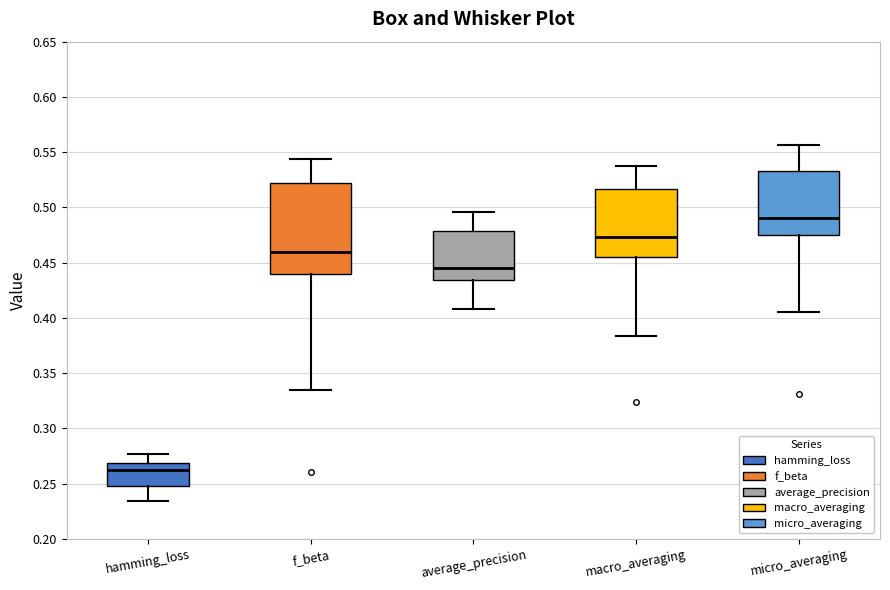

Where is the upper edge of the box for average_precision on the y-axis? The values are not printed on the chart, so give them approximately, as read against the axis.

0.480